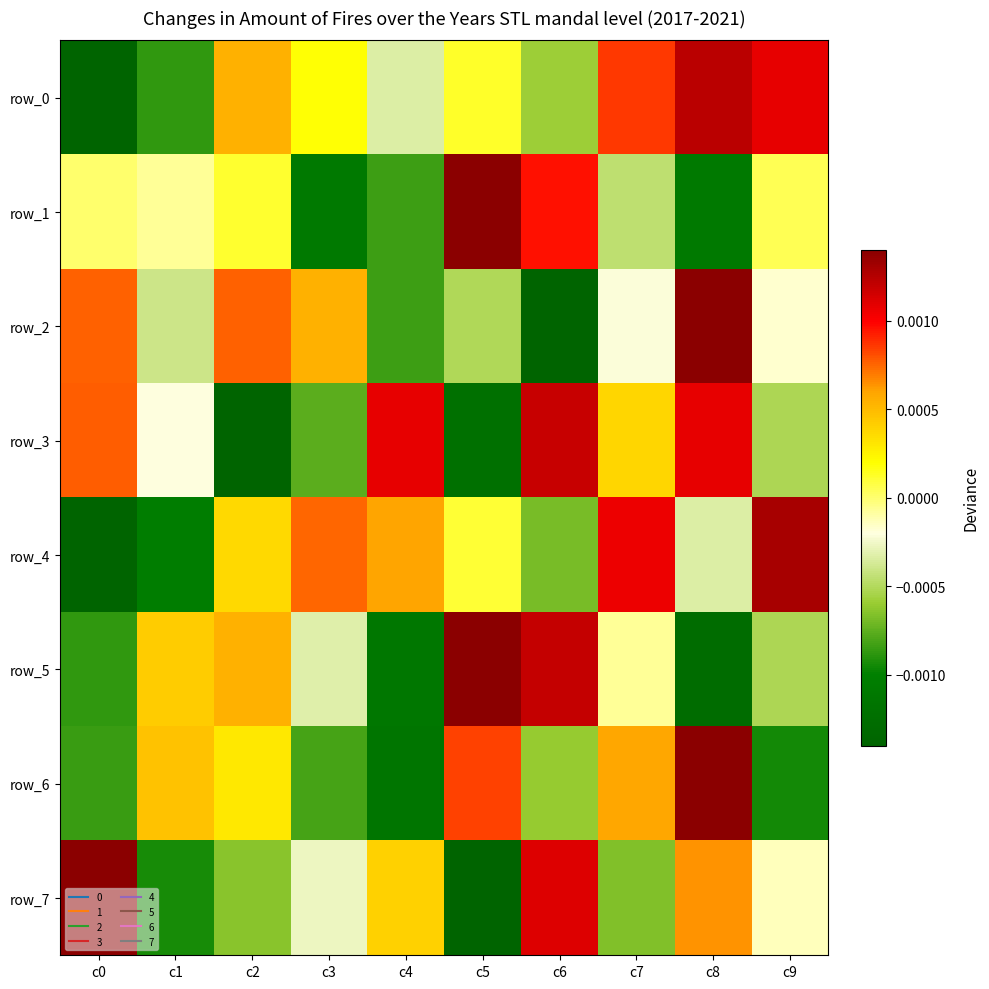

Is the value of row_3 at c0 greater than the value of row_6 at c3?

Yes